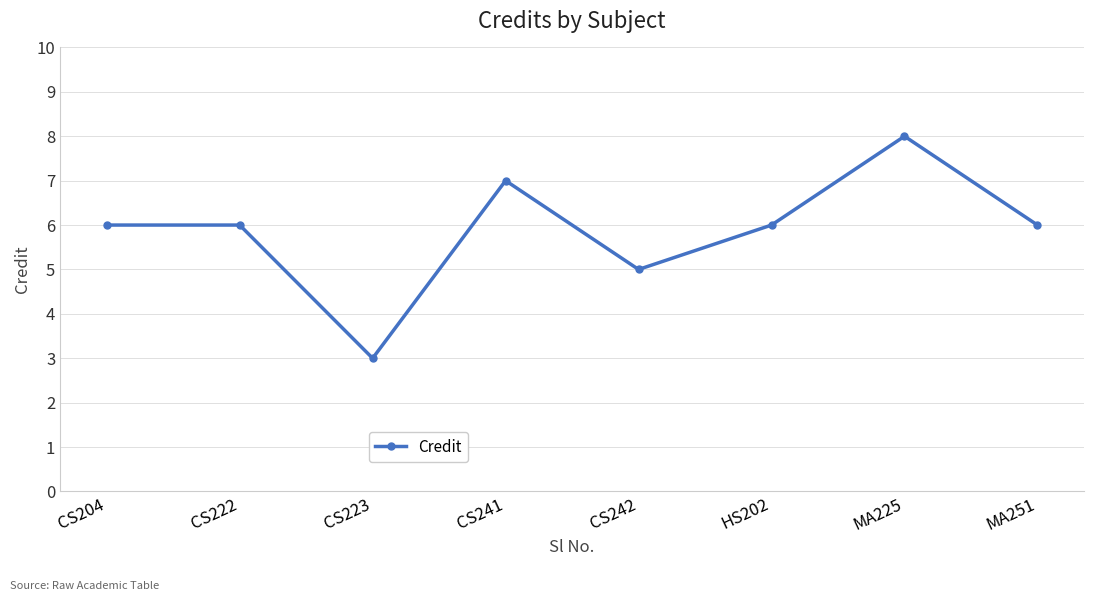

What is the label of the 6th point from the left?

HS202